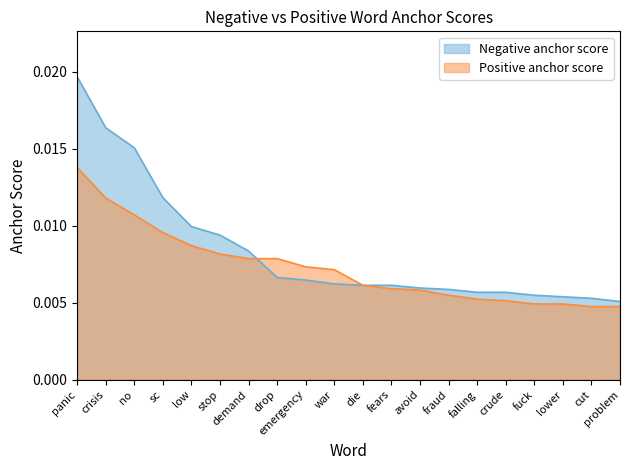

Does the chart display data point markers on the line(s)?

No